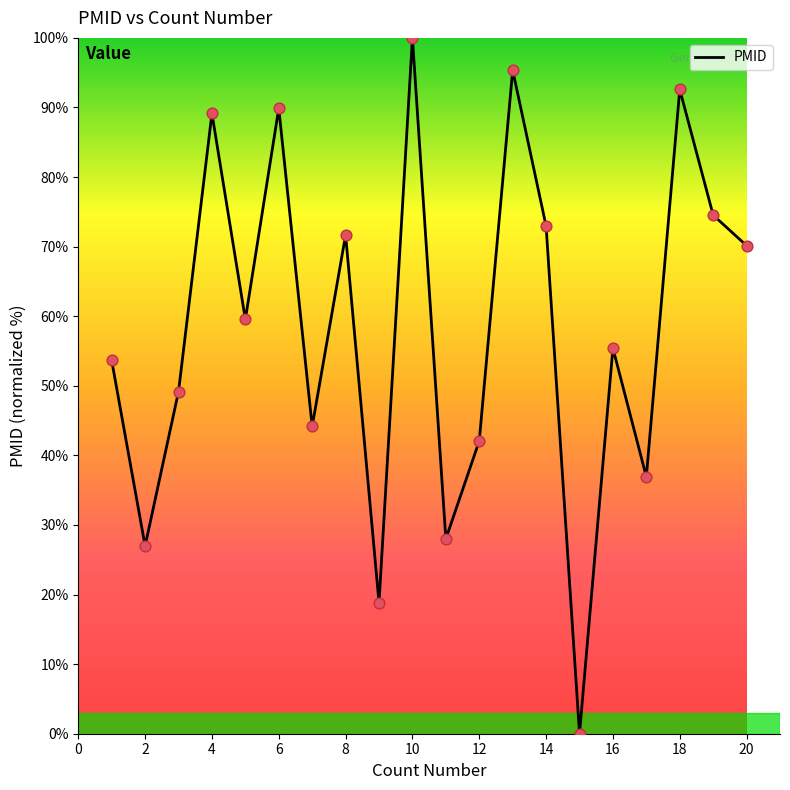

What is the maximum value shown in the chart?

100.0